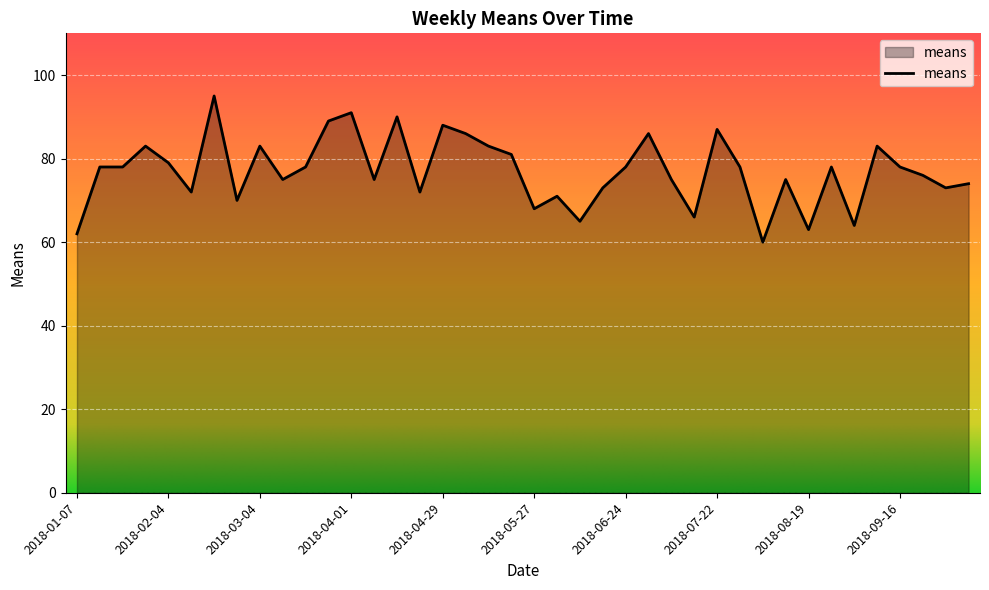

What is the greatest value displayed?

95